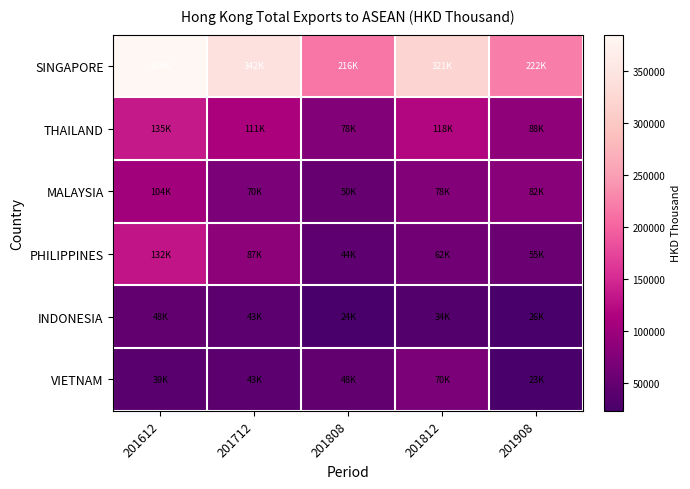

Which has a higher value, 201712 or 201612?

201612